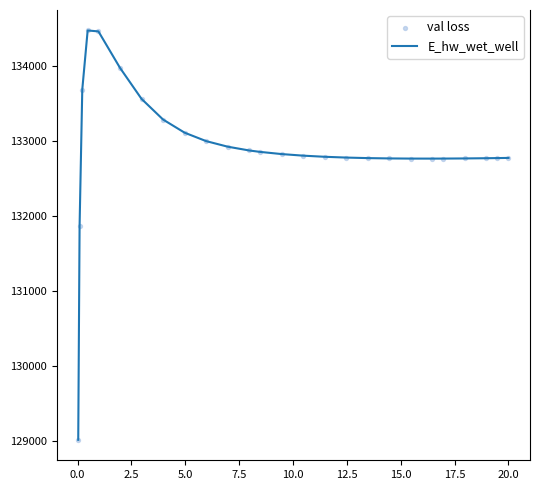

What is the difference between the maximum and minimum values?

5464.9